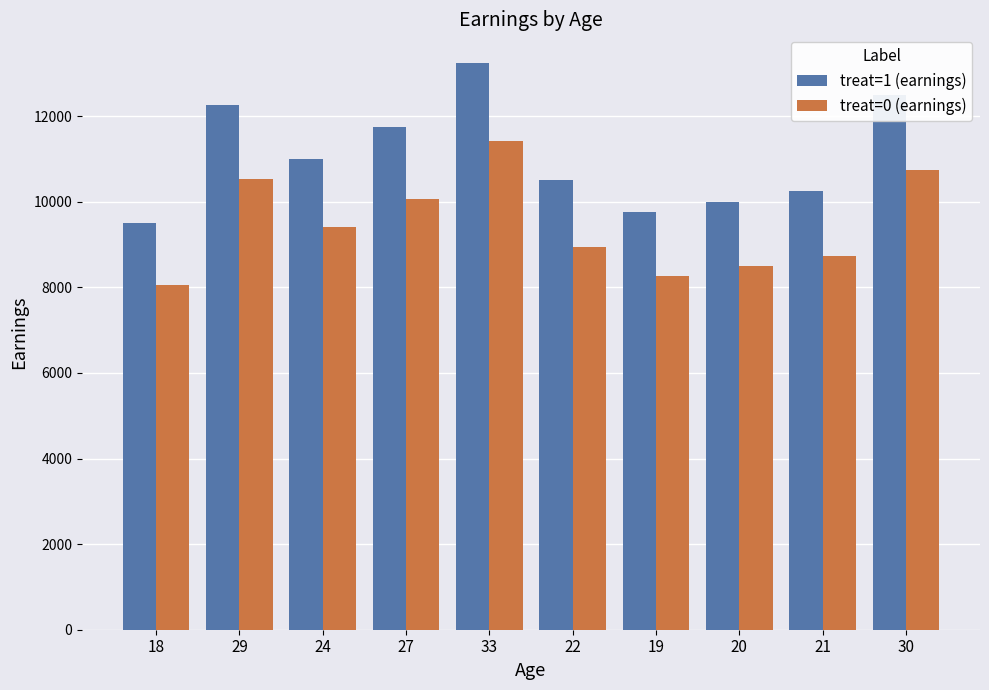

What is the spread (max minus min) of values at 21?

1525